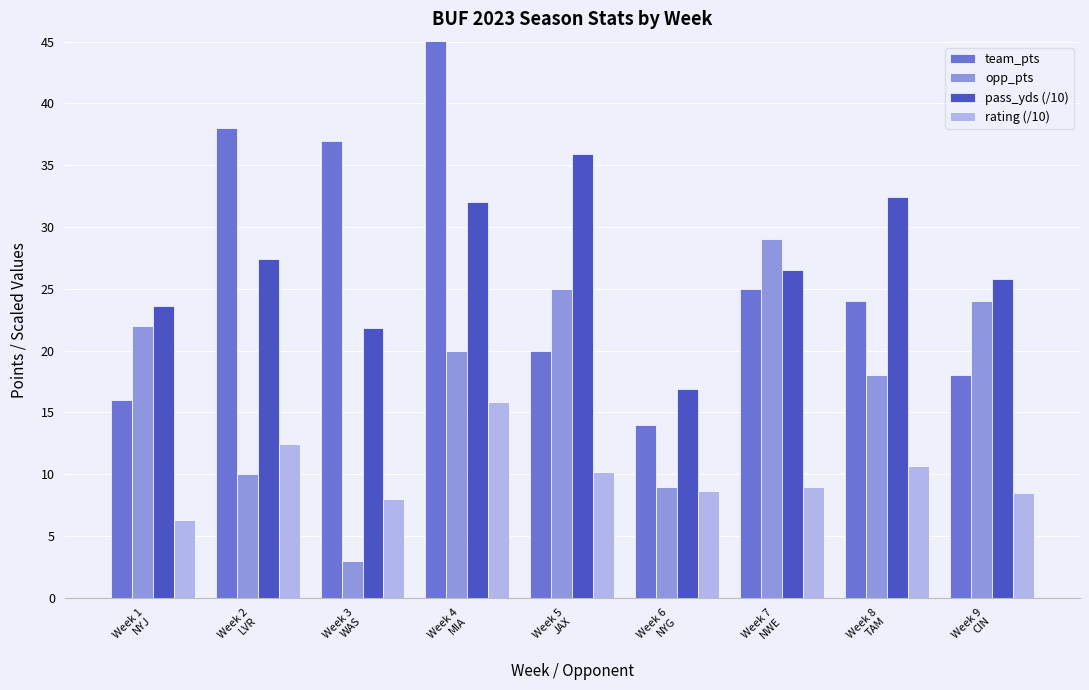

What is the average value of the opp_pts series?

17.8